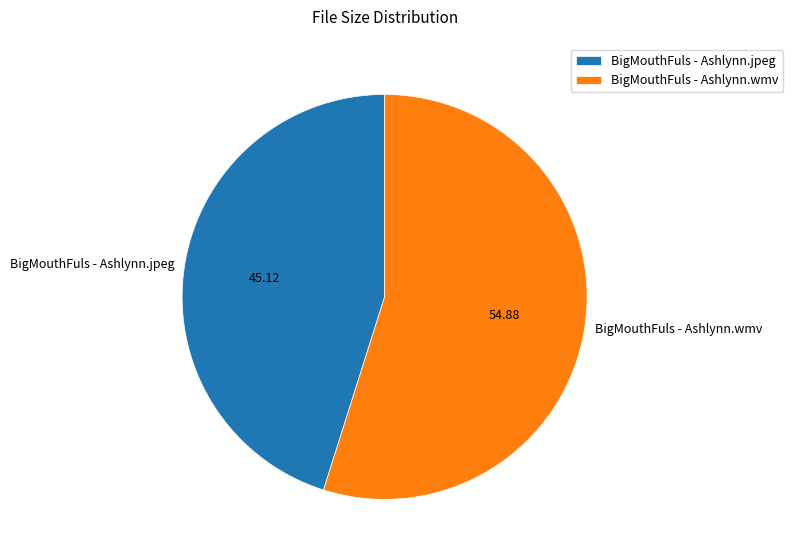

Do BigMouthFuls - Ashlynn.jpeg and BigMouthFuls - Ashlynn.wmv together represent more than half of the pie?

Yes